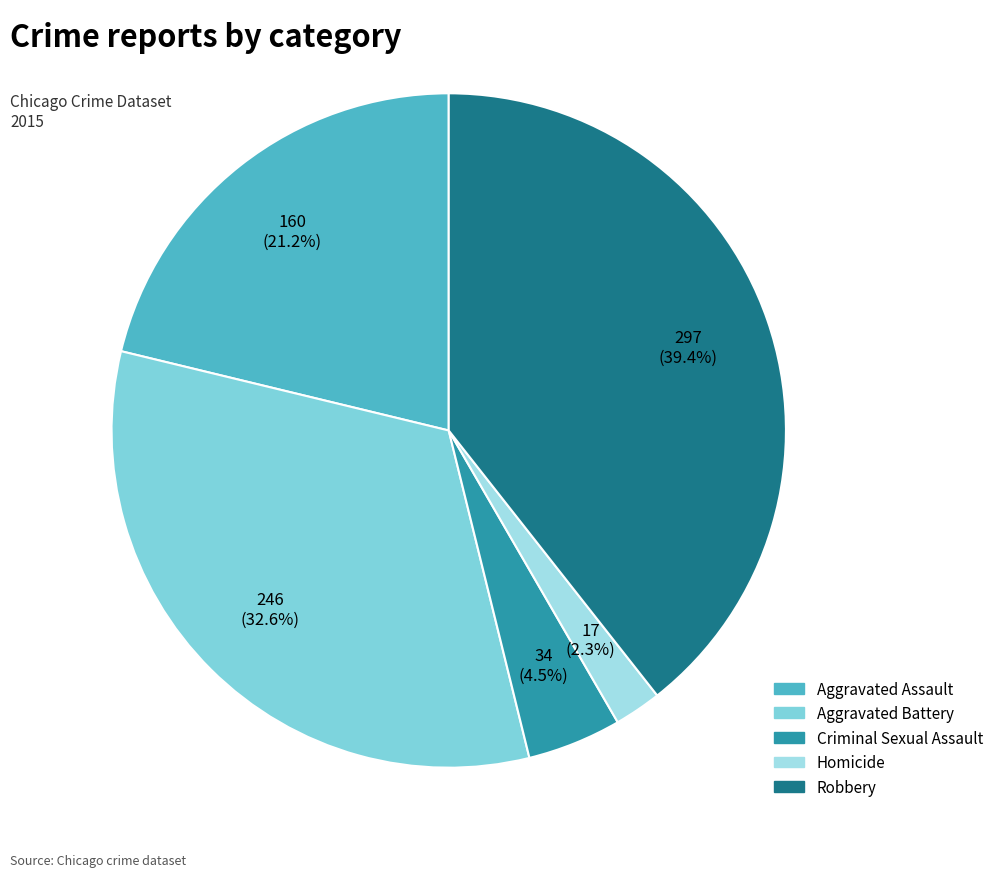

To the nearest percent, what portion does Robbery represent?

39%